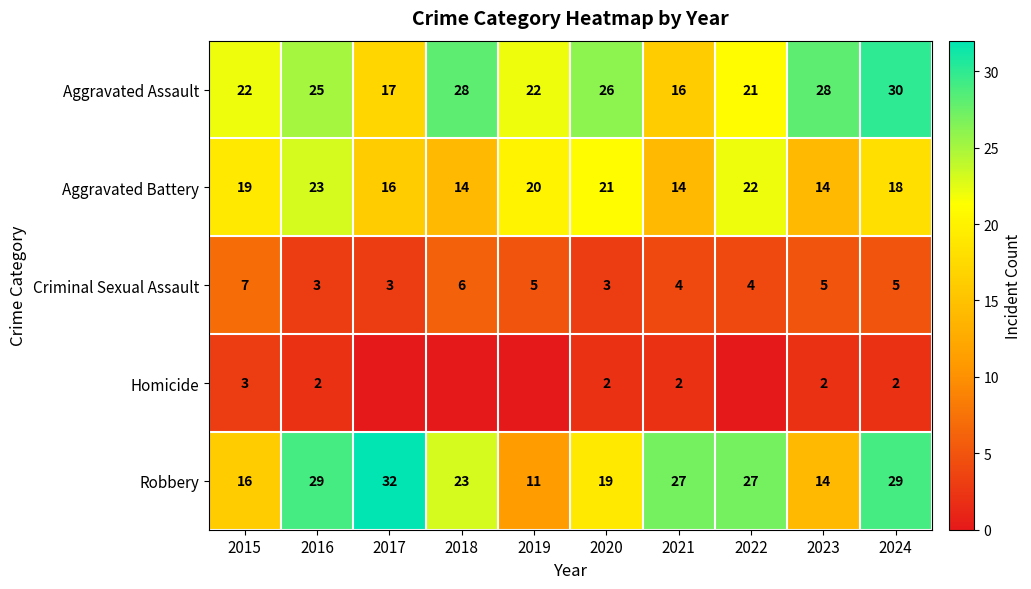

Between 2024 and 2017, which is larger?

2024